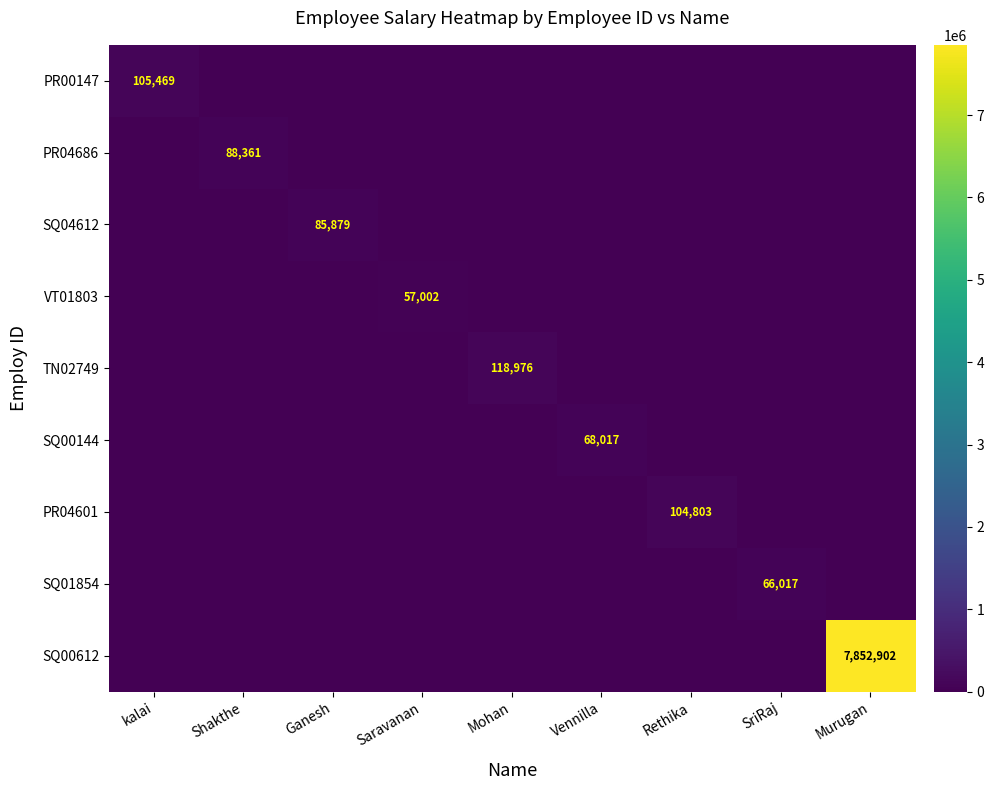

The value of PR04686 at Shakthe is 88361. True or false?

True